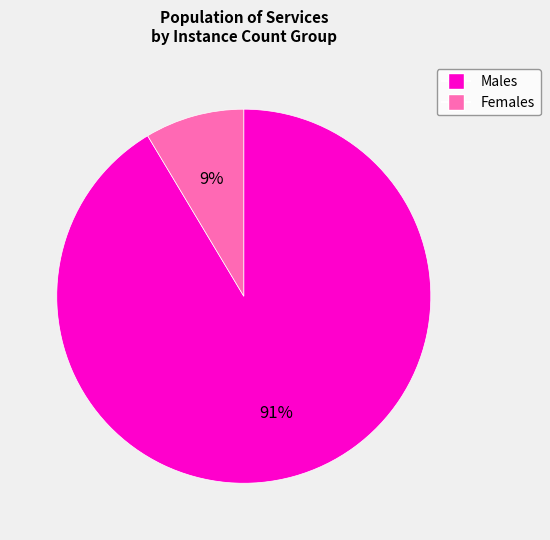

To the nearest percent, what is the combined percentage of Males and Females?

100%